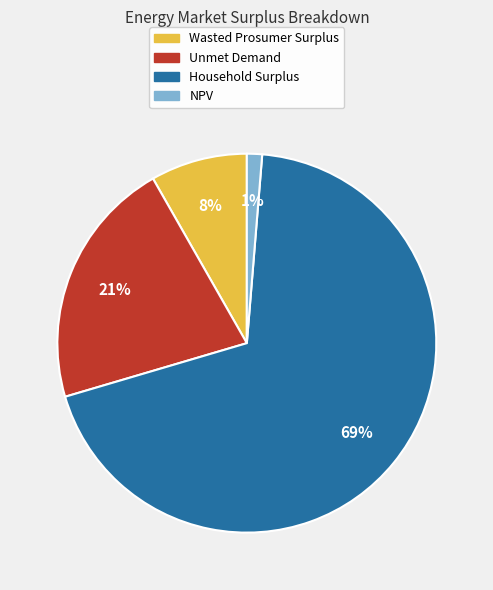

Which category has the smallest portion of the pie?

NPV